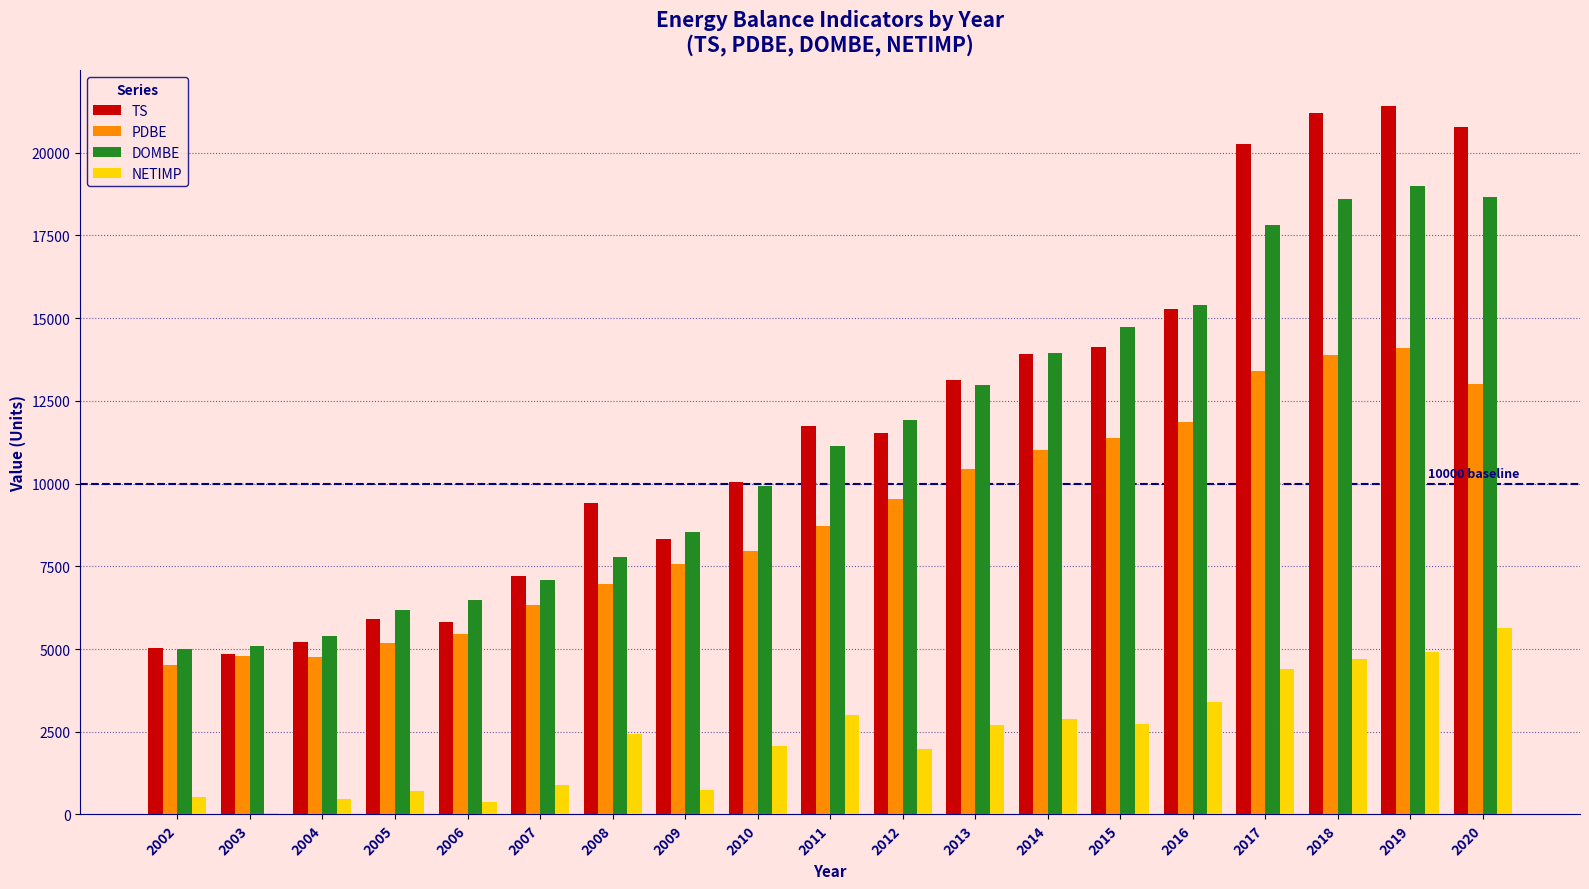

Is the value of DOMBE at 2004 greater than the value of TS at 2011?

No